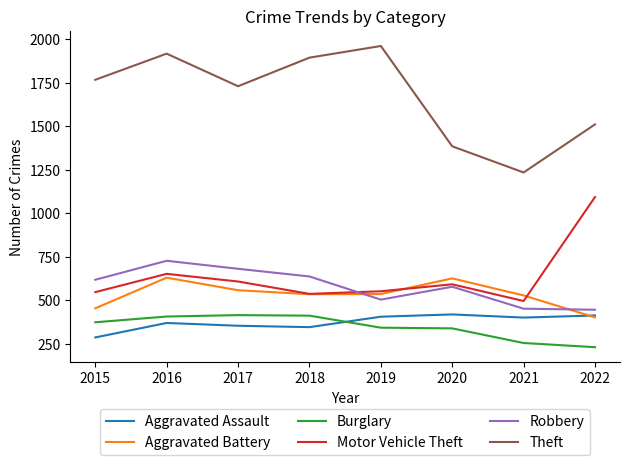

In Robbery, how many points are higher than both neighbors (excluding endpoints)?

2